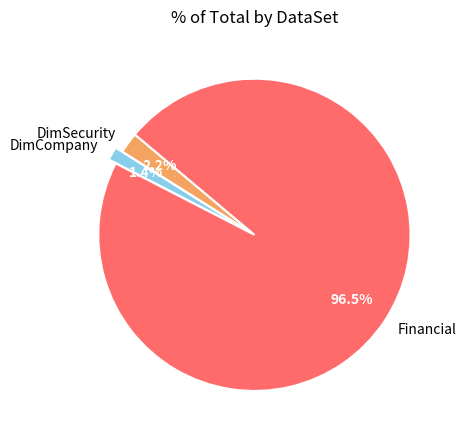

Does any single category account for the majority?

Yes